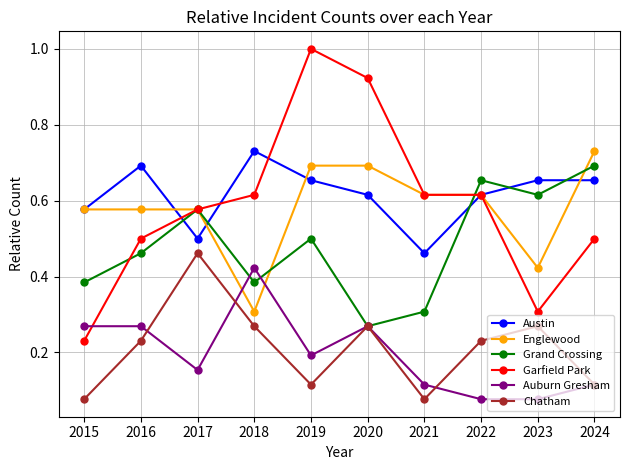

Where is Austin nearest to the value 0?

2021